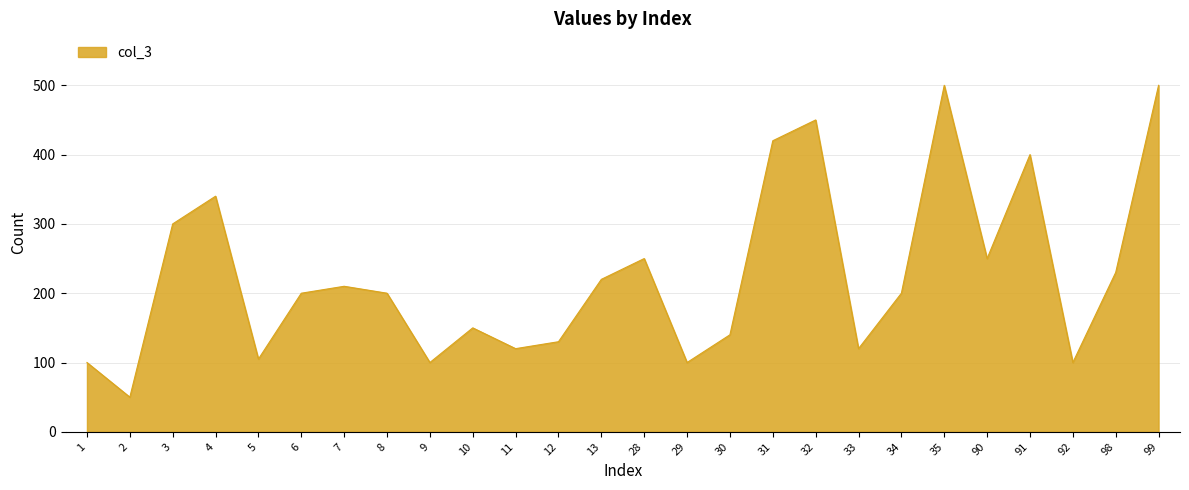

How many lines are shown in the chart?

1